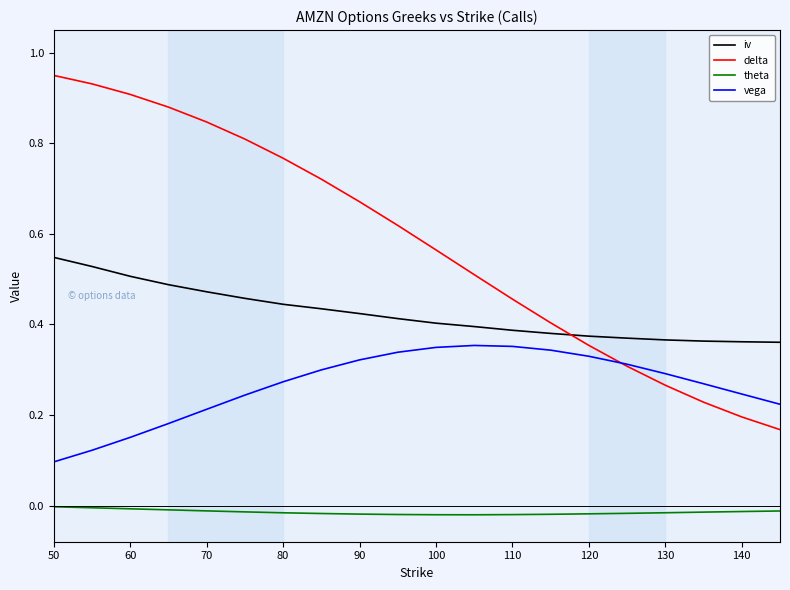

Which series has the largest range (max minus min)?

delta